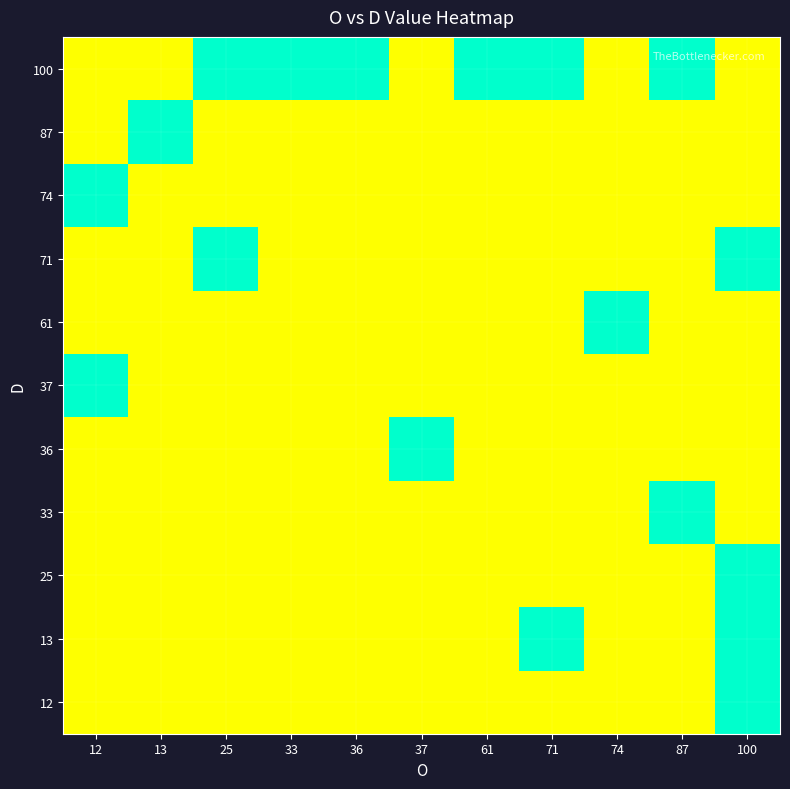

Reading left to right, extract all data points from this chart.

12: 12=0.5	13=0.5	25=0.5	33=0.5	36=0.5	37=0.5	61=0.5	71=0.5	74=0.5	87=0.5	100=1.0
13: 12=0.5	13=0.5	25=0.5	33=0.5	36=0.5	37=0.5	61=0.5	71=1.0	74=0.5	87=0.5	100=1.0
25: 12=0.5	13=0.5	25=0.5	33=0.5	36=0.5	37=0.5	61=0.5	71=0.5	74=0.5	87=0.5	100=1.0
33: 12=0.5	13=0.5	25=0.5	33=0.5	36=0.5	37=0.5	61=0.5	71=0.5	74=0.5	87=1.0	100=0.5
36: 12=0.5	13=0.5	25=0.5	33=0.5	36=0.5	37=1.0	61=0.5	71=0.5	74=0.5	87=0.5	100=0.5
37: 12=1.0	13=0.5	25=0.5	33=0.5	36=0.5	37=0.5	61=0.5	71=0.5	74=0.5	87=0.5	100=0.5
61: 12=0.5	13=0.5	25=0.5	33=0.5	36=0.5	37=0.5	61=0.5	71=0.5	74=1.0	87=0.5	100=0.5
71: 12=0.5	13=0.5	25=1.0	33=0.5	36=0.5	37=0.5	61=0.5	71=0.5	74=0.5	87=0.5	100=1.0
74: 12=1.0	13=0.5	25=0.5	33=0.5	36=0.5	37=0.5	61=0.5	71=0.5	74=0.5	87=0.5	100=0.5
87: 12=0.5	13=1.0	25=0.5	33=0.5	36=0.5	37=0.5	61=0.5	71=0.5	74=0.5	87=0.5	100=0.5
100: 12=0.5	13=0.5	25=1.0	33=1.0	36=1.0	37=0.5	61=1.0	71=1.0	74=0.5	87=1.0	100=0.5